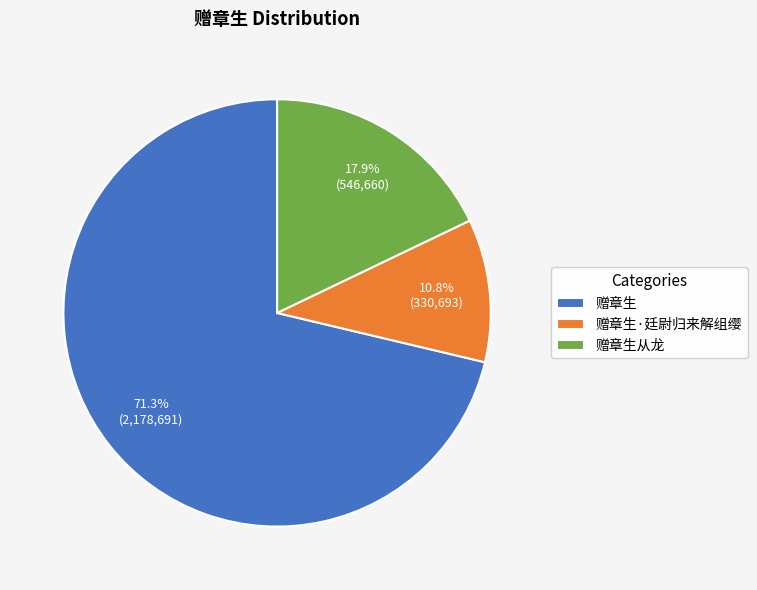

Do 赠章生从龙 and 赠章生·廷尉归来解组缨 together represent more than half of the pie?

No